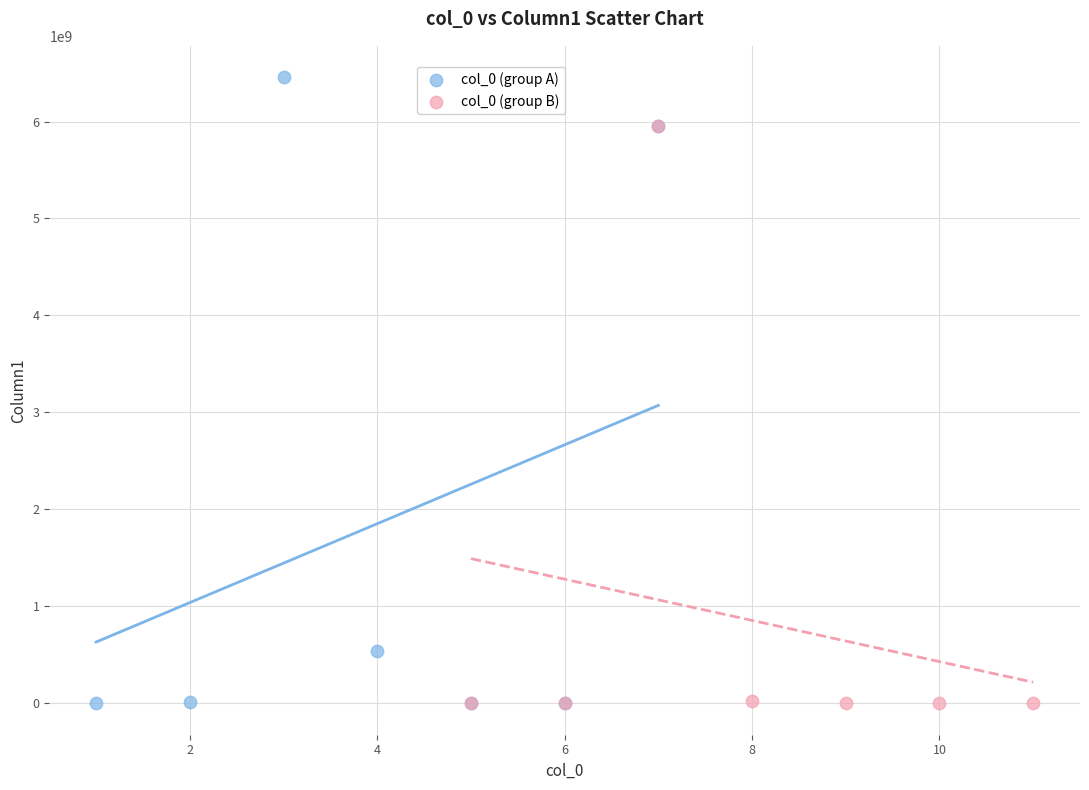

What are all the series names shown in the legend?

col_0 (group A), col_0 (group B)